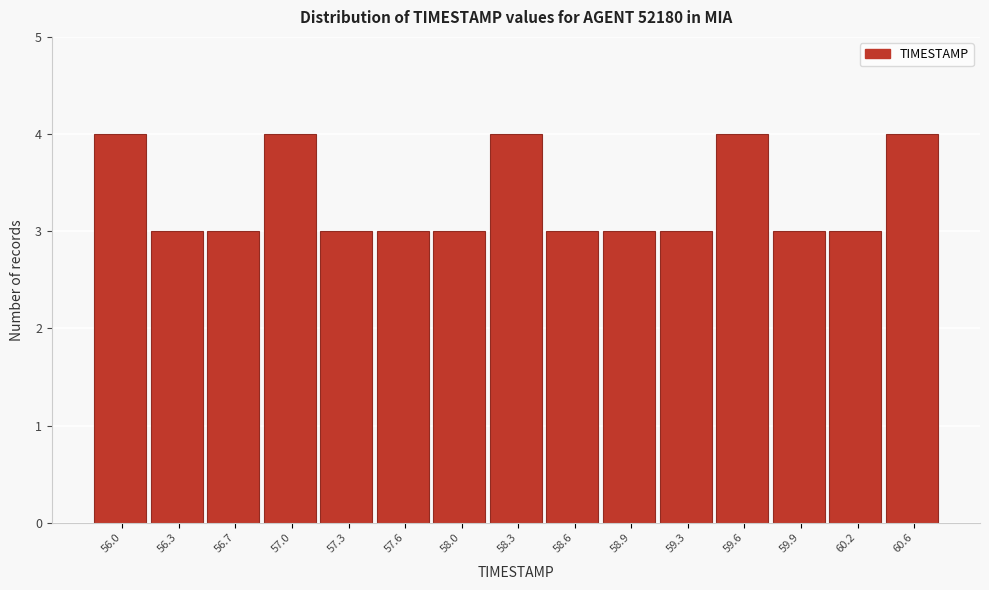

Reading left to right, extract all data points from this chart.

56.0=4	56.3=3	56.7=3	57.0=4	57.3=3	57.6=3	58.0=3	58.3=4	58.6=3	58.9=3	59.3=3	59.6=4	59.9=3	60.2=3	60.6=4